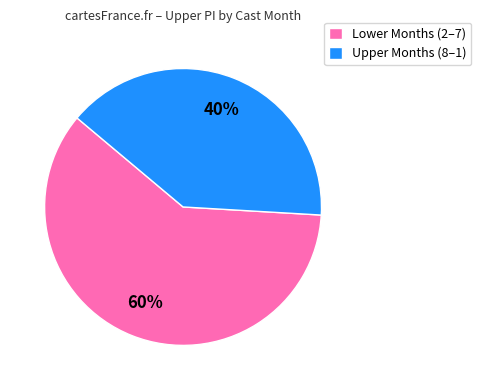

To the nearest percent, what percentage of the pie is Upper Months (8–1)?

40%